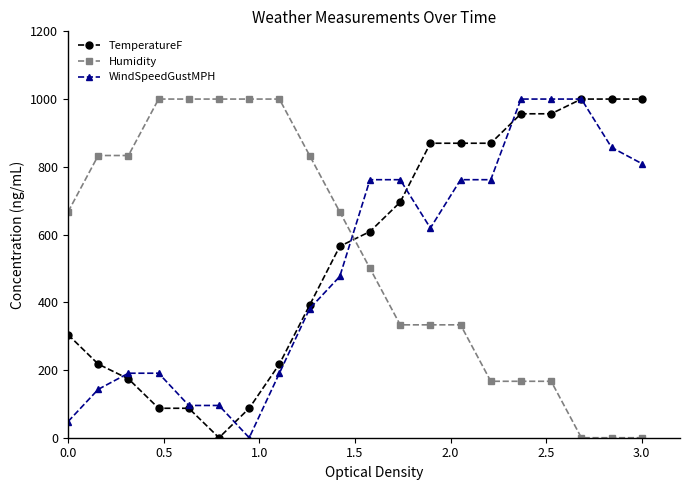

True or false: Humidity and TemperatureF intersect in this chart.

True